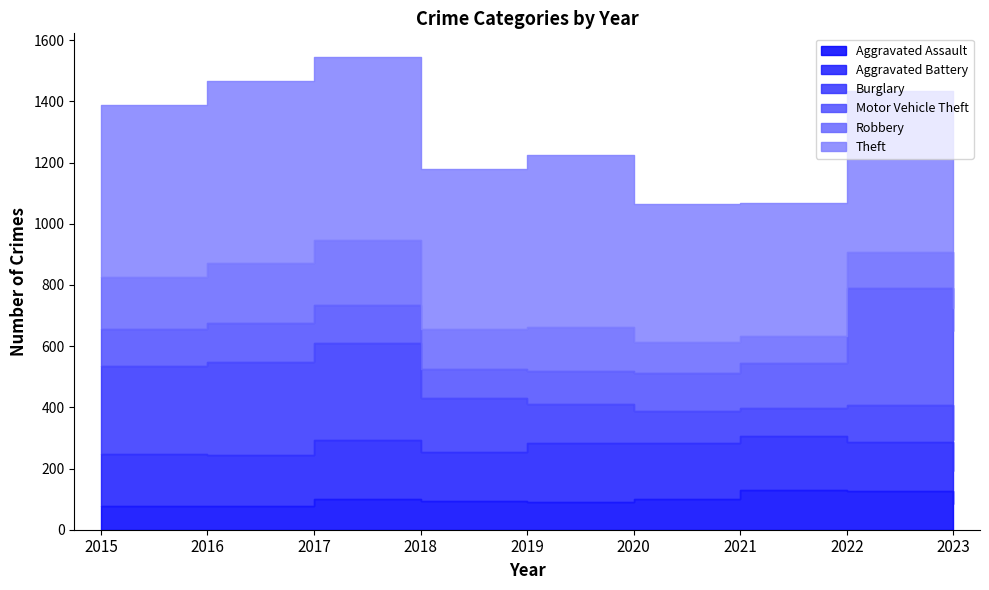

At which category is the sum across all series the highest?

2017